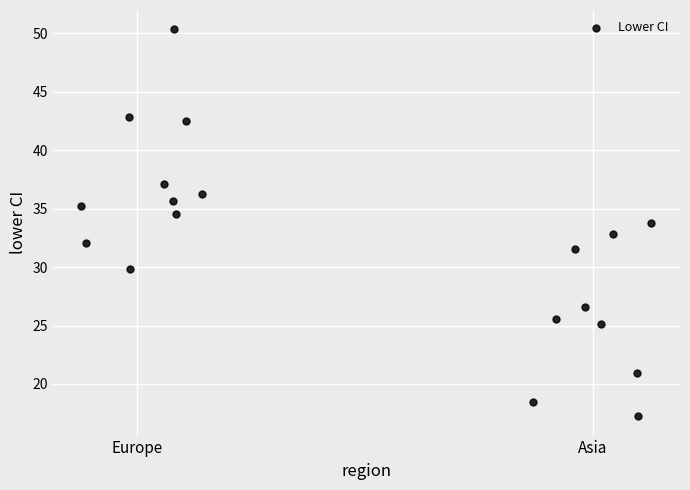

What is the range of Y values (max minus min)?

33.1